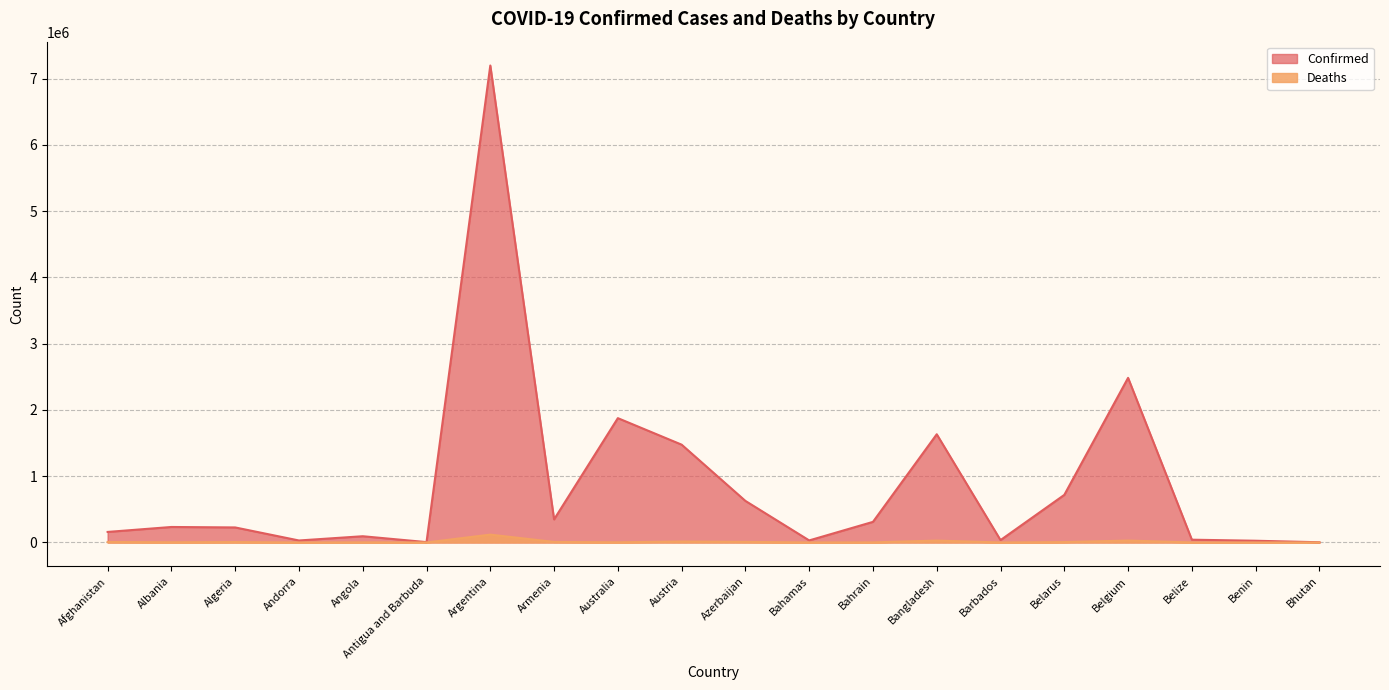

Count the number of data series in this chart.

2